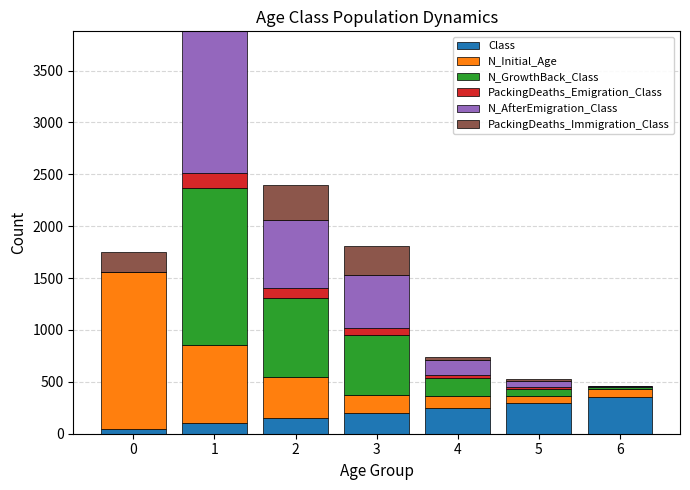

The PackingDeaths_Emigration_Class series shows 117 at 3. True or false?

False